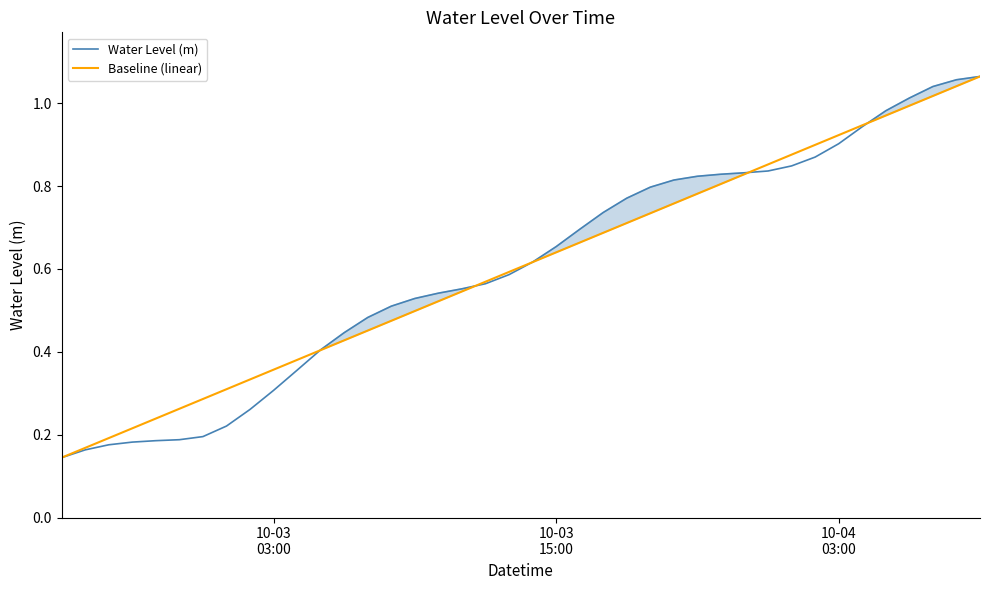

Reading right to left, extract all data points from this chart.

Water Level (m): 1.1	1.1	1.0	1.0	1.0	0.9	0.9	0.9	0.8	0.8	0.8	0.8	0.8	0.8	0.8	0.8	0.7	0.7	0.7	0.6	0.6	0.6	0.6	0.5	0.5	0.5	0.5	0.4	0.4	0.4	0.3	0.3	0.2	0.2	0.2	0.2	0.2	0.2	0.2	0.1
Baseline (linear): 1.1	1.0	1.0	1.0	1.0	0.9	0.9	0.9	0.9	0.9	0.8	0.8	0.8	0.8	0.7	0.7	0.7	0.7	0.6	0.6	0.6	0.6	0.5	0.5	0.5	0.5	0.5	0.4	0.4	0.4	0.4	0.3	0.3	0.3	0.3	0.2	0.2	0.2	0.2	0.1